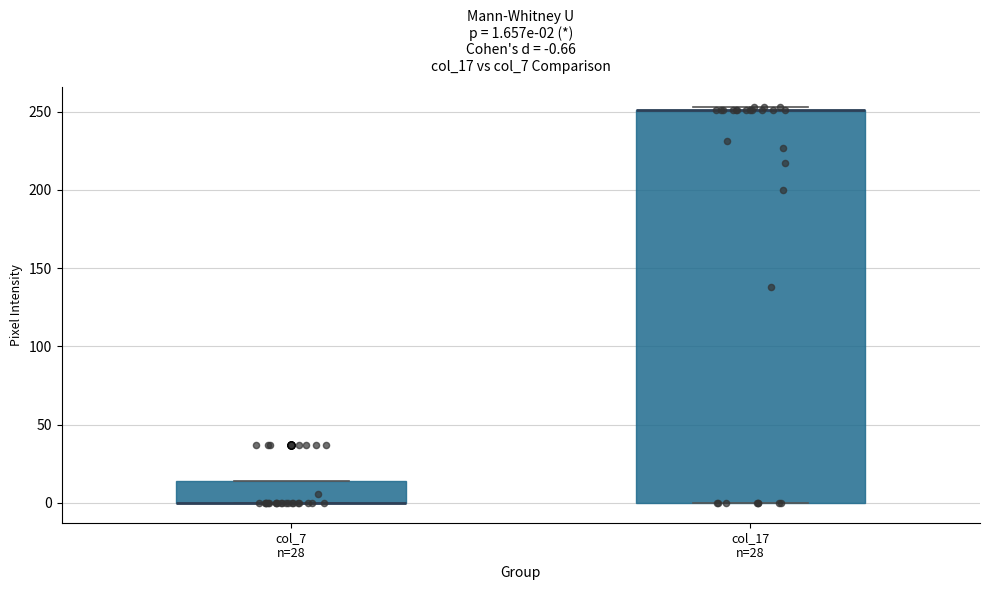

Which box is the tallest, from its lower edge to its upper edge?

col_17 n=28